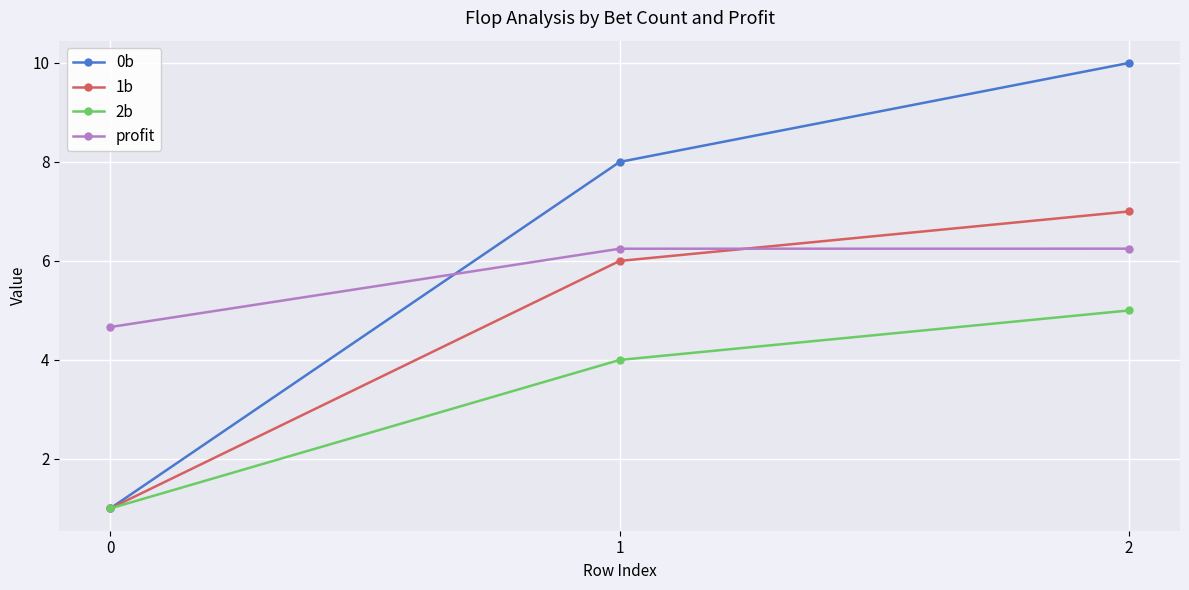

What is the difference between the second highest and minimum values in the 1b series?

5.0